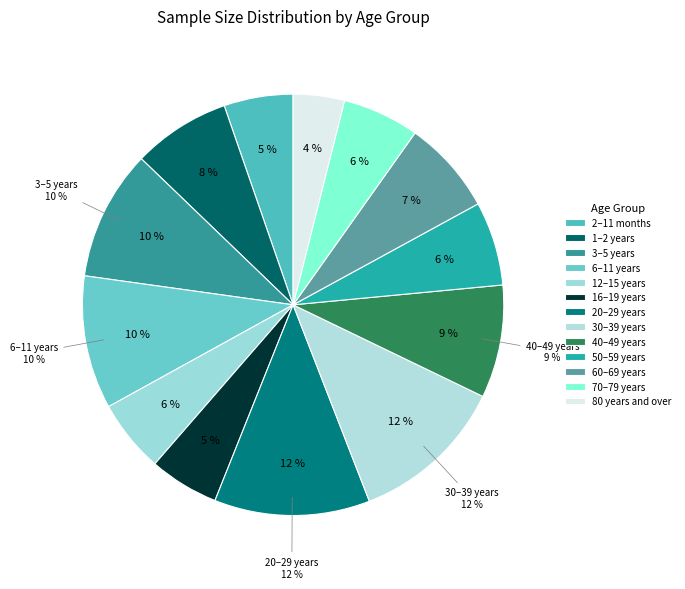

How many slices are in this pie chart?

13